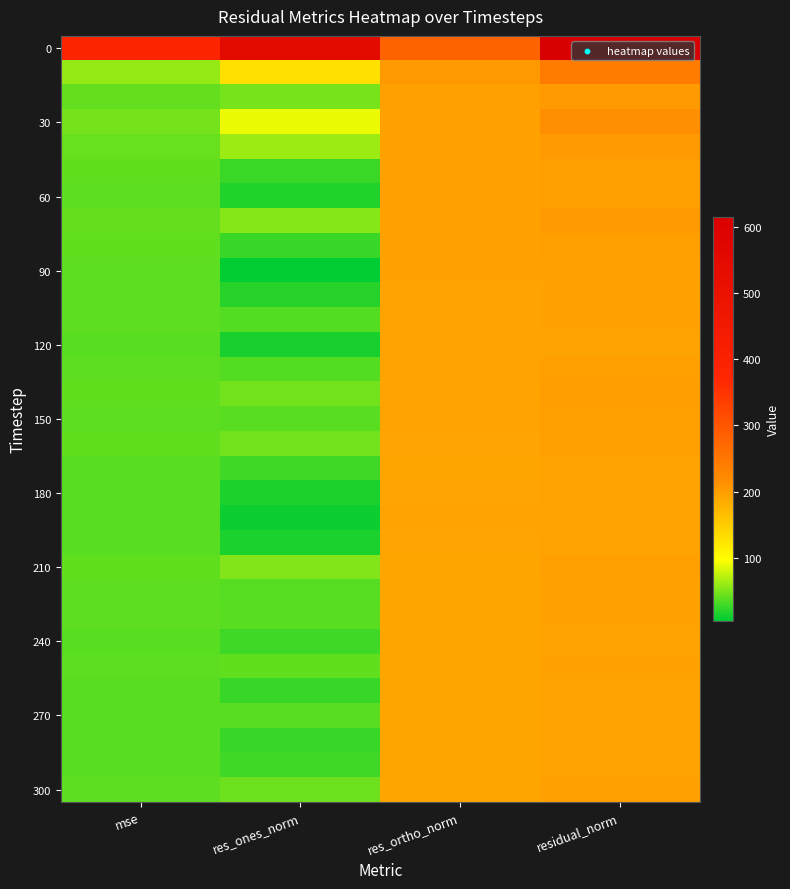

At which category is the sum across all series the highest?

residual_norm